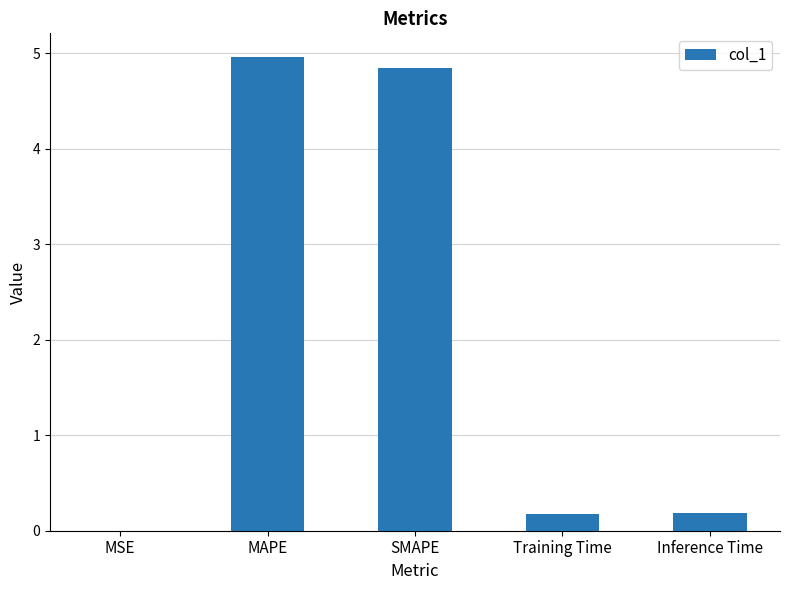

At which category does the chart reach its peak across all series?

MAPE